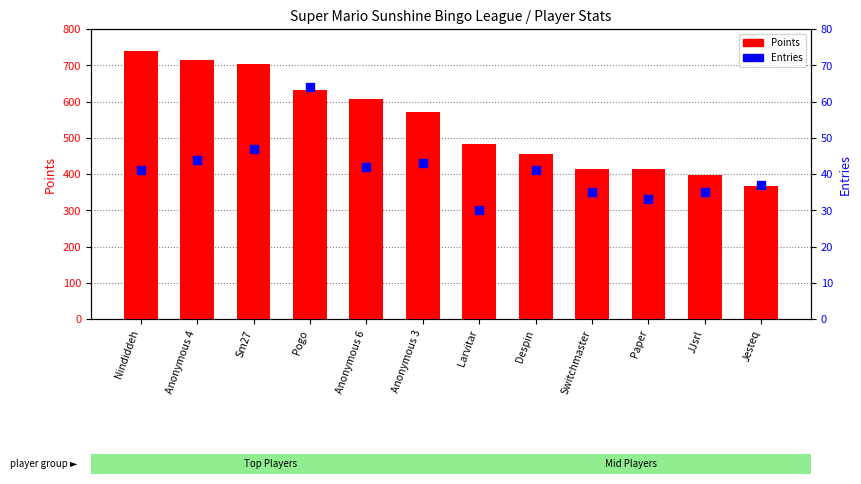

What are all the series names shown in the legend?

Points, Entries